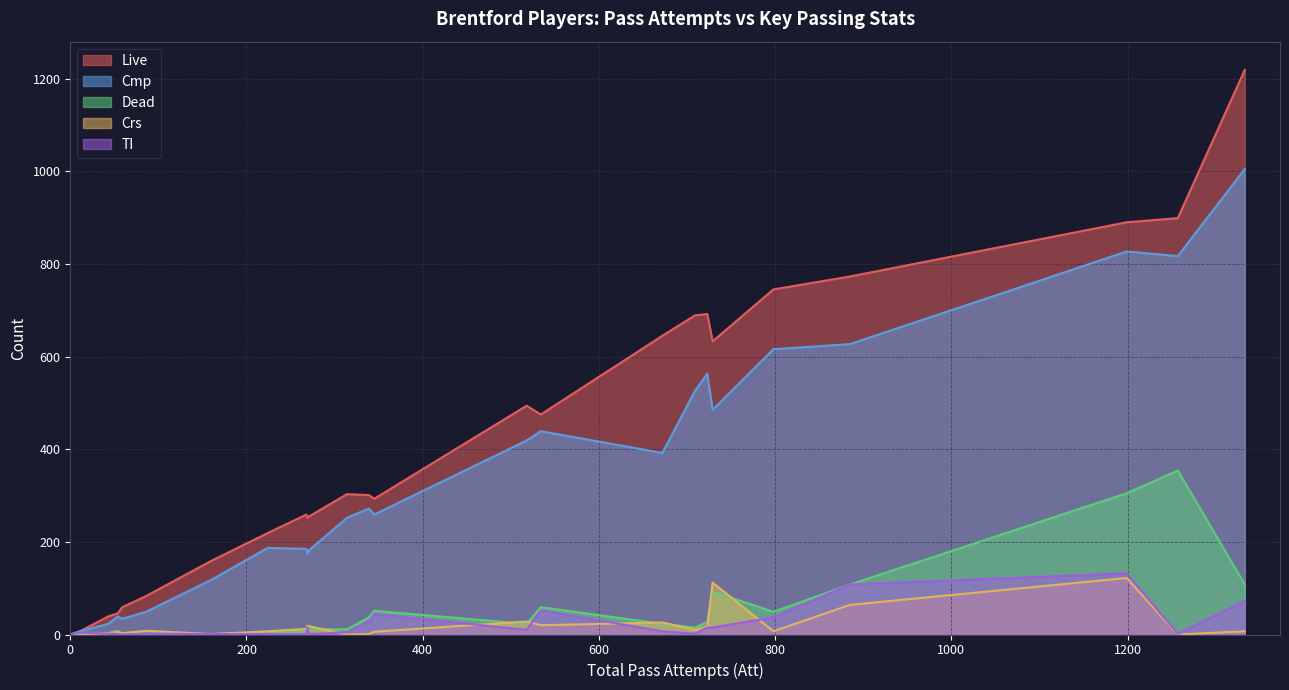

What is the difference between the Dead values at Jørgensen and Ghoddos?

29